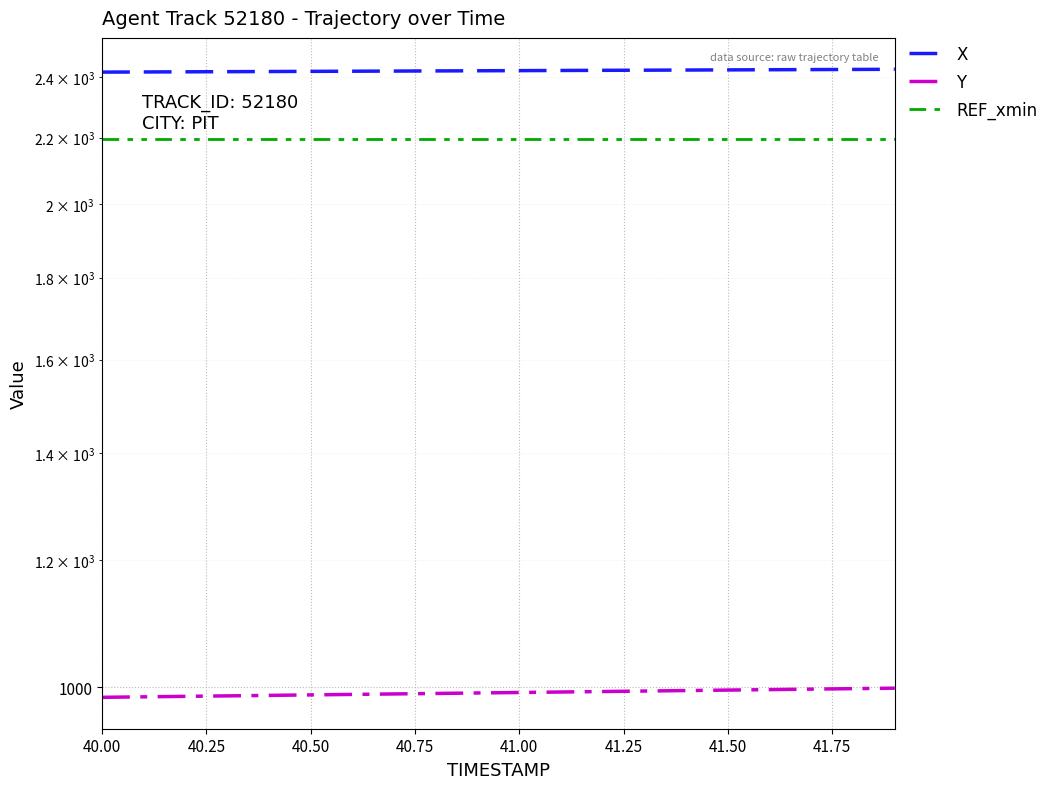

True or false: Y and X cross at least once.

False